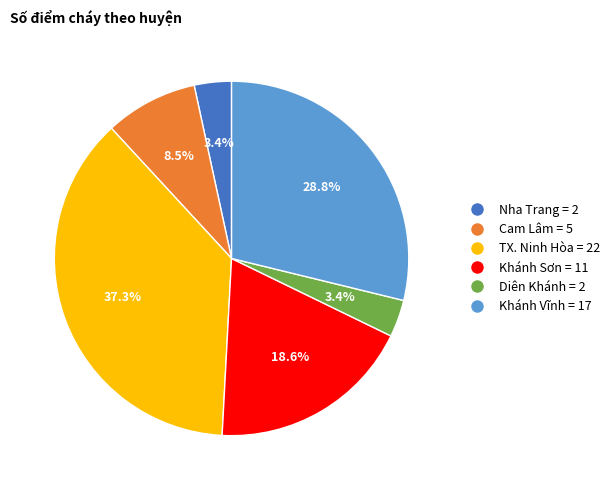

The Diên Khánh slice represents 10% of the pie. True or false?

False